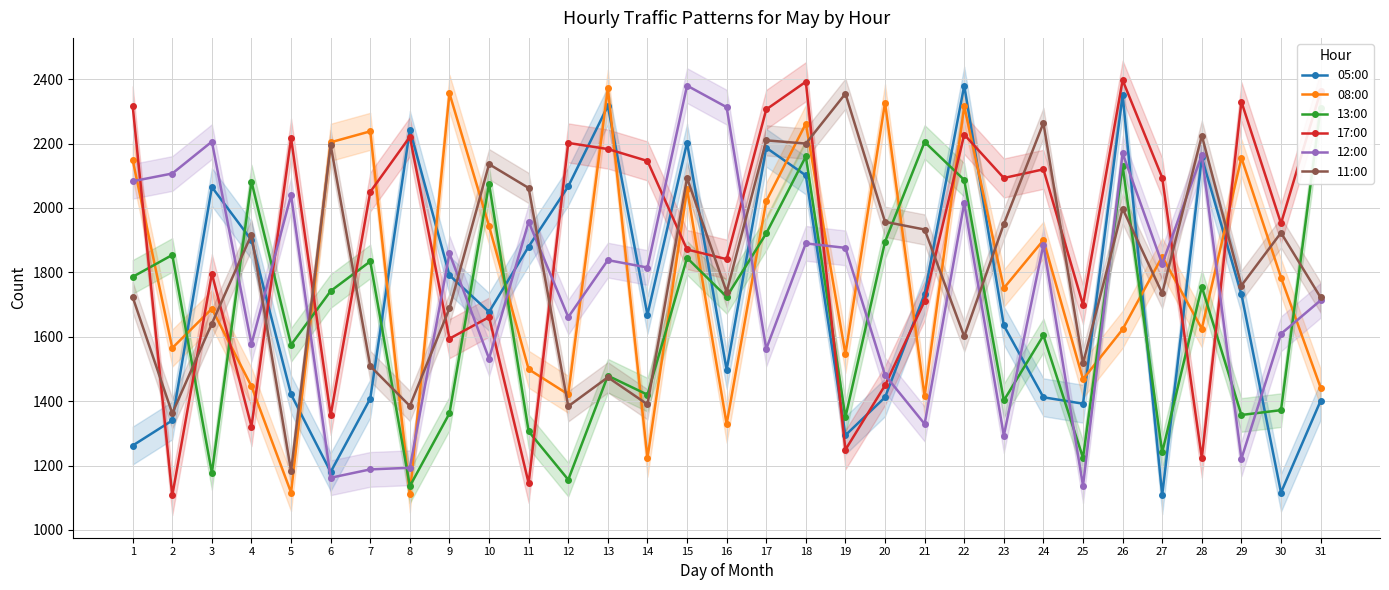

The value of 08:00 at 17 is 1381. True or false?

False